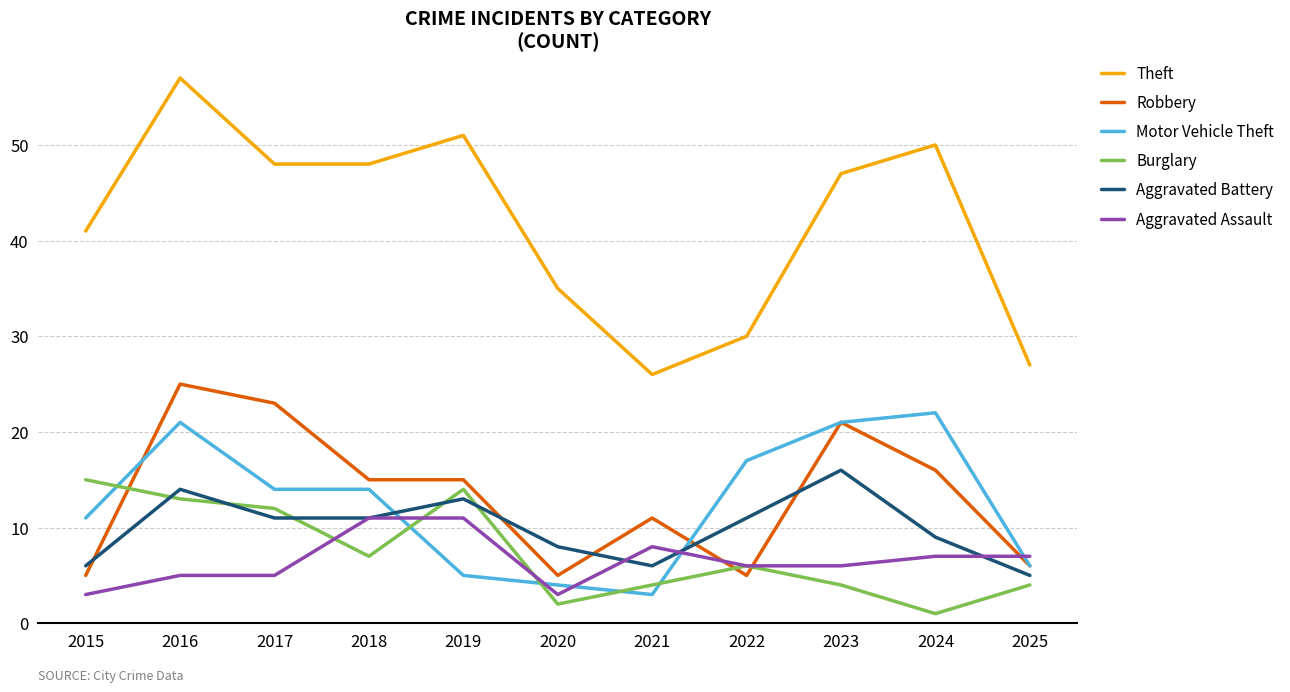

At which label does Motor Vehicle Theft first exceed 14?

2016